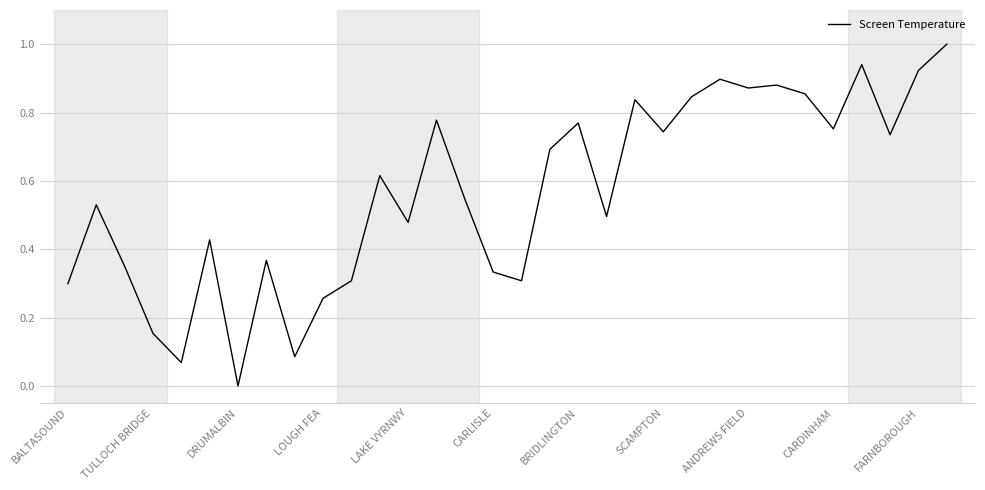

What is the greatest value displayed?

1.0